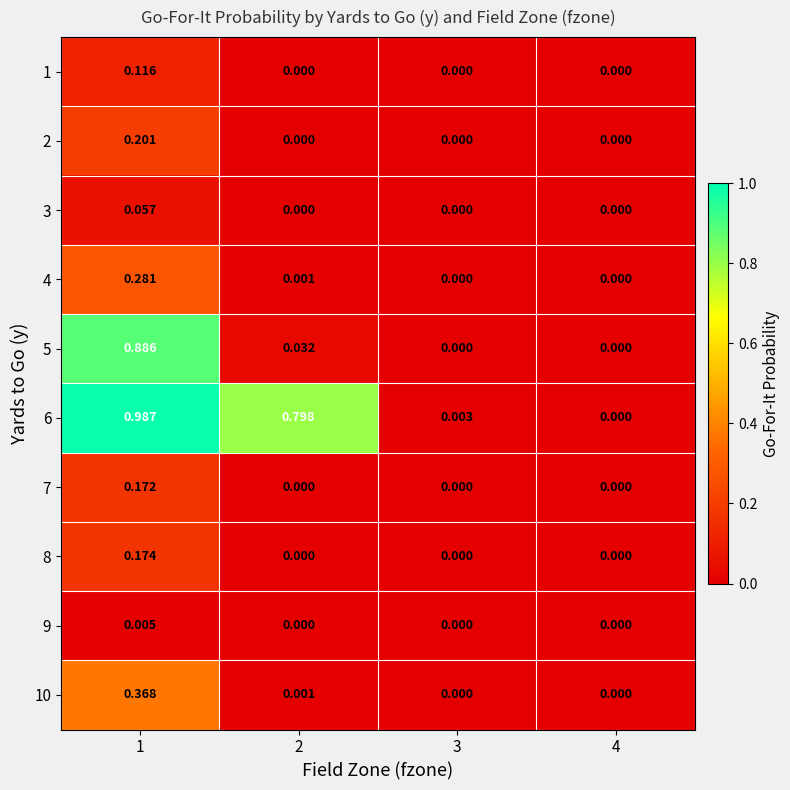

Which has a higher value, 4 or 2?

4